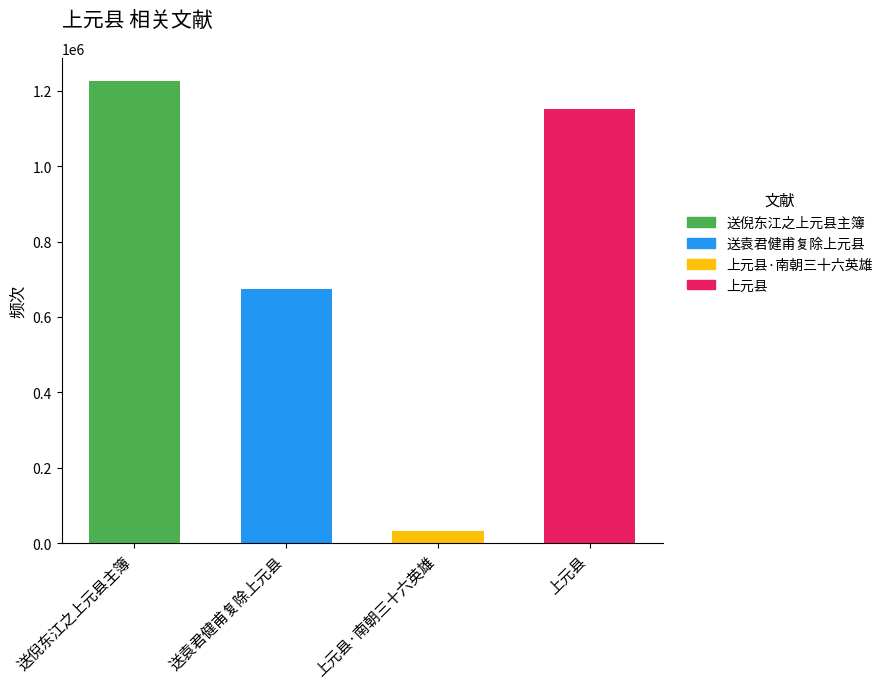

Count the number of categories in the chart.

4